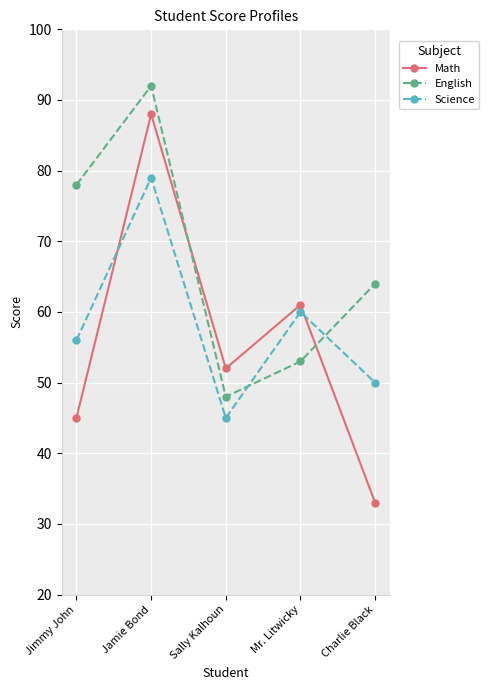

What is the label of the 3rd point from the right?

Sally Kalhoun